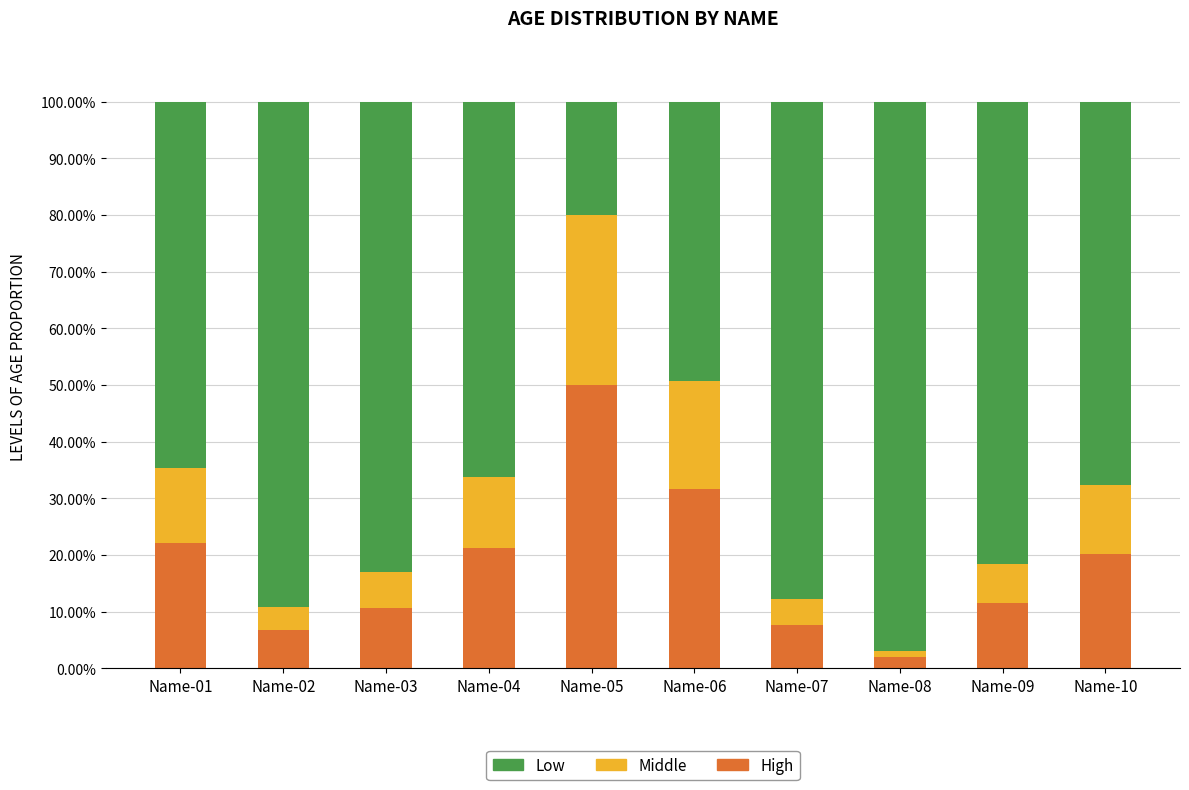

Reading right to left, list the values for the High series.

Name-10=20.2	Name-09=11.5	Name-08=1.9	Name-07=7.7	Name-06=31.7	Name-05=50.0	Name-04=21.2	Name-03=10.6	Name-02=6.7	Name-01=22.1